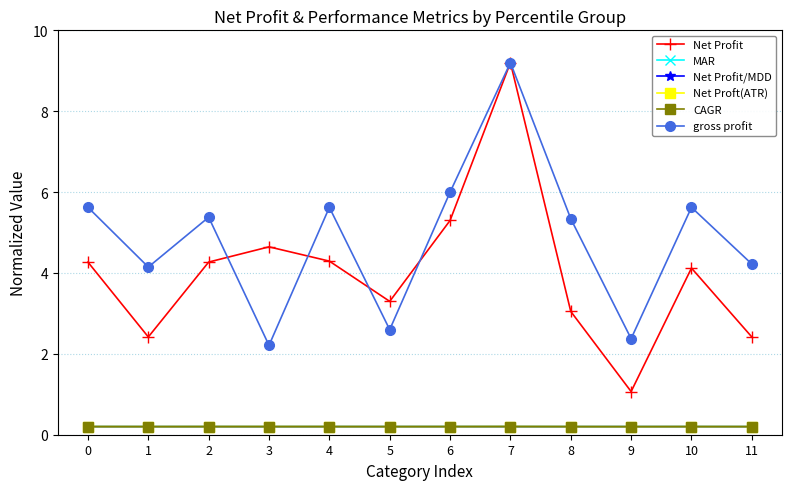

Count the number of data series in this chart.

6